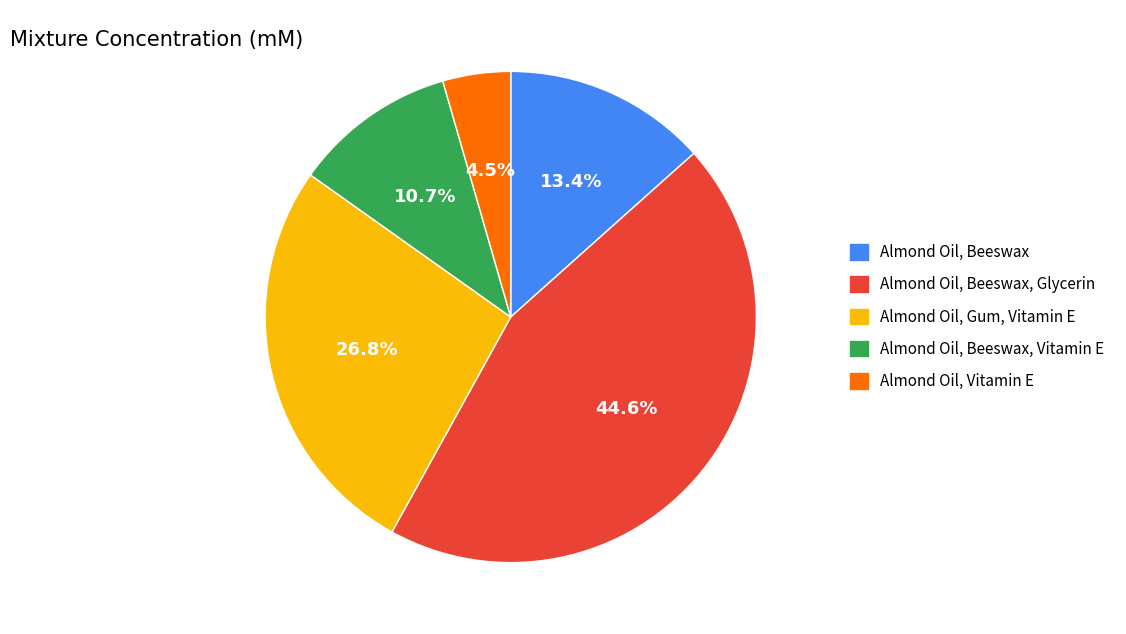

To the nearest percent, what is the average slice percentage?

20%